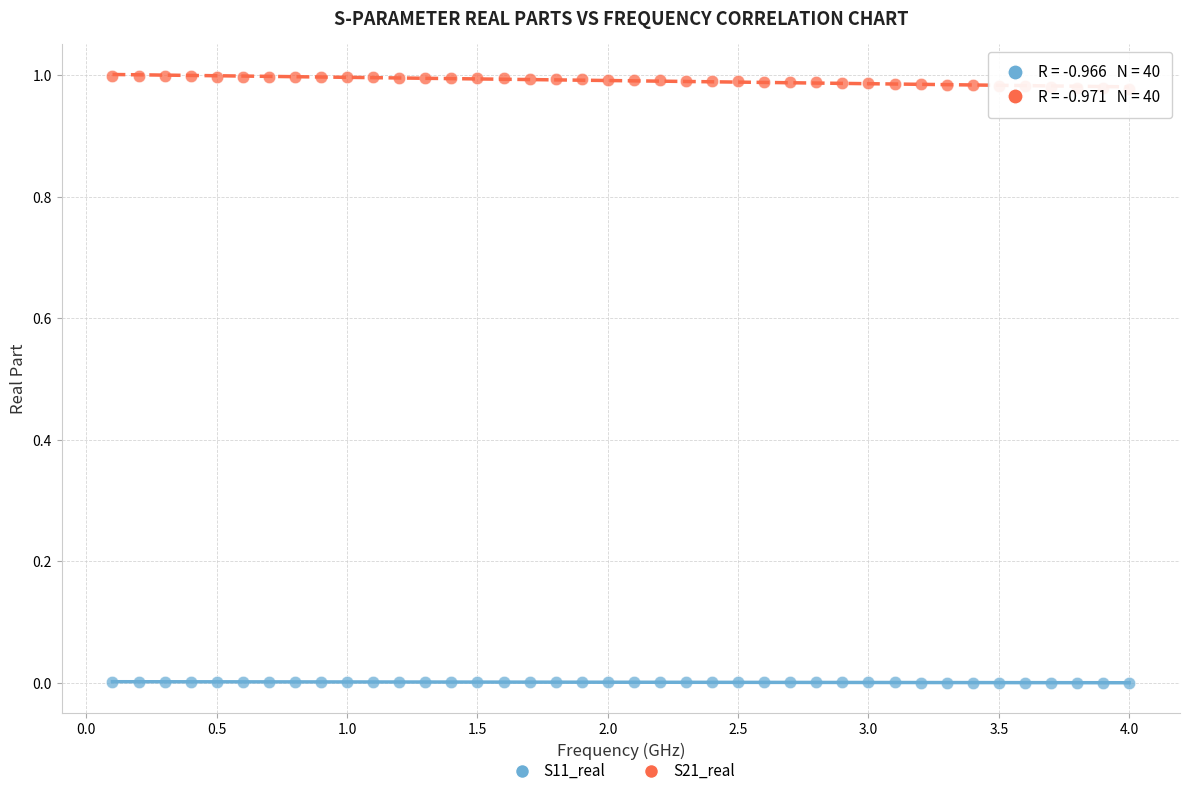

Which series reaches the maximum Y coordinate?

S21_real